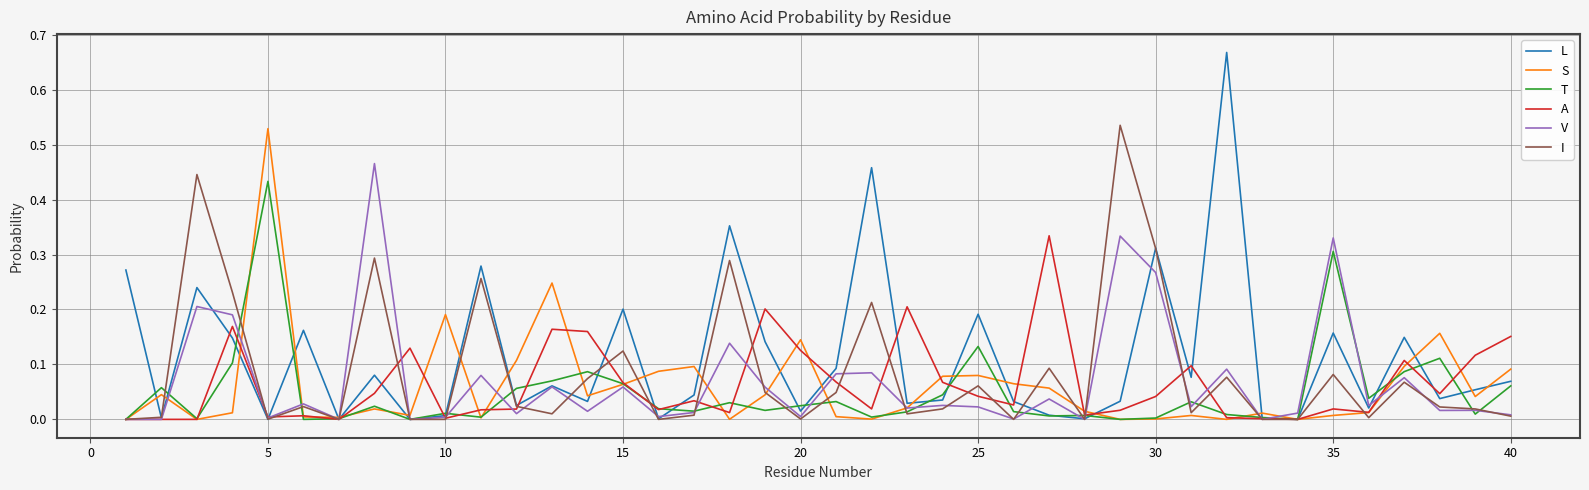

Which series has the largest range (max minus min)?

L